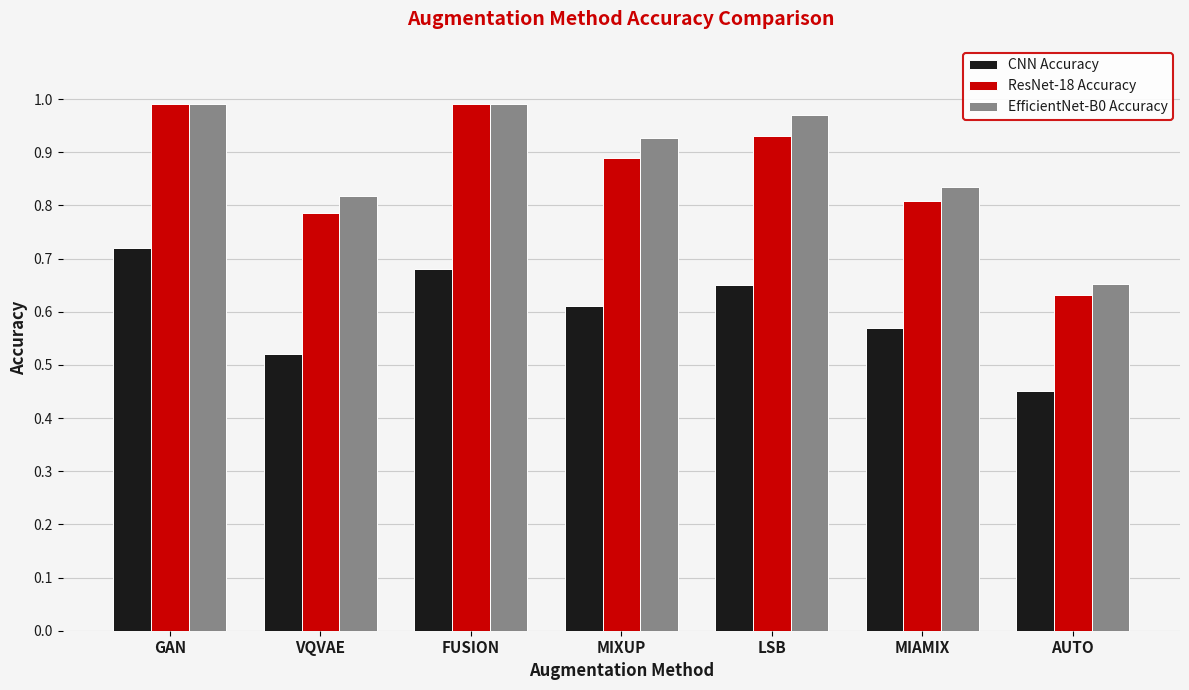

Which category has the lowest value across all series?

AUTO